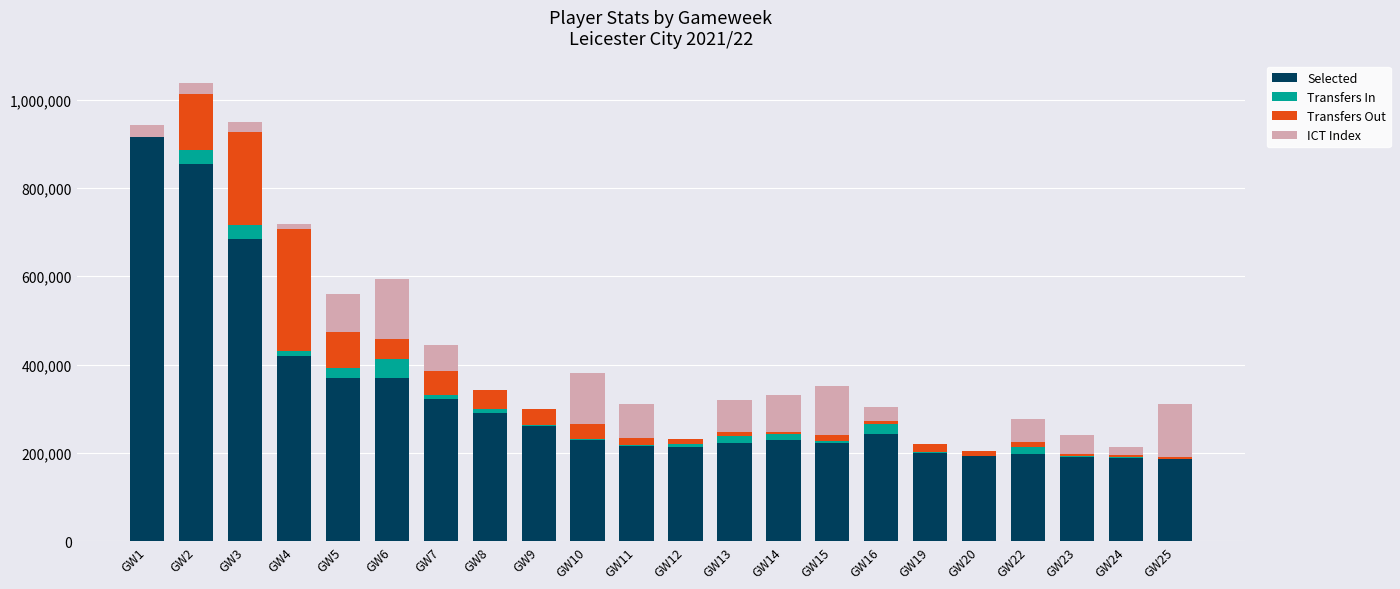

Count the number of categories in the chart.

22